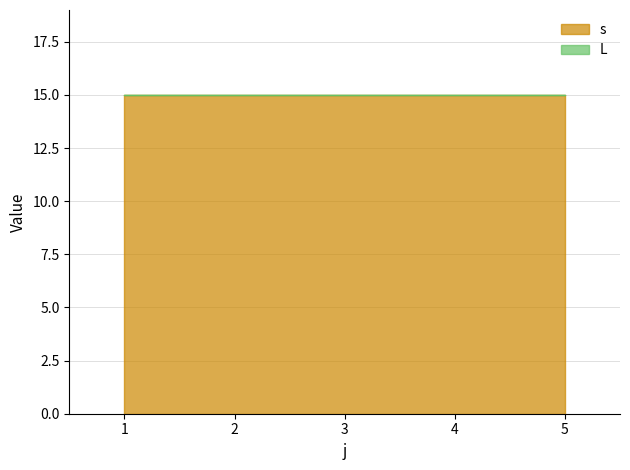

Which series has the largest total across all categories?

s